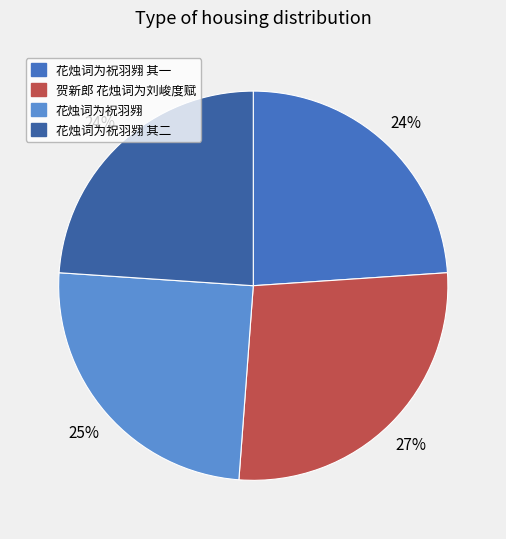

To the nearest percent, what portion does 贺新郎 花烛词为刘峻度赋 represent?

27%